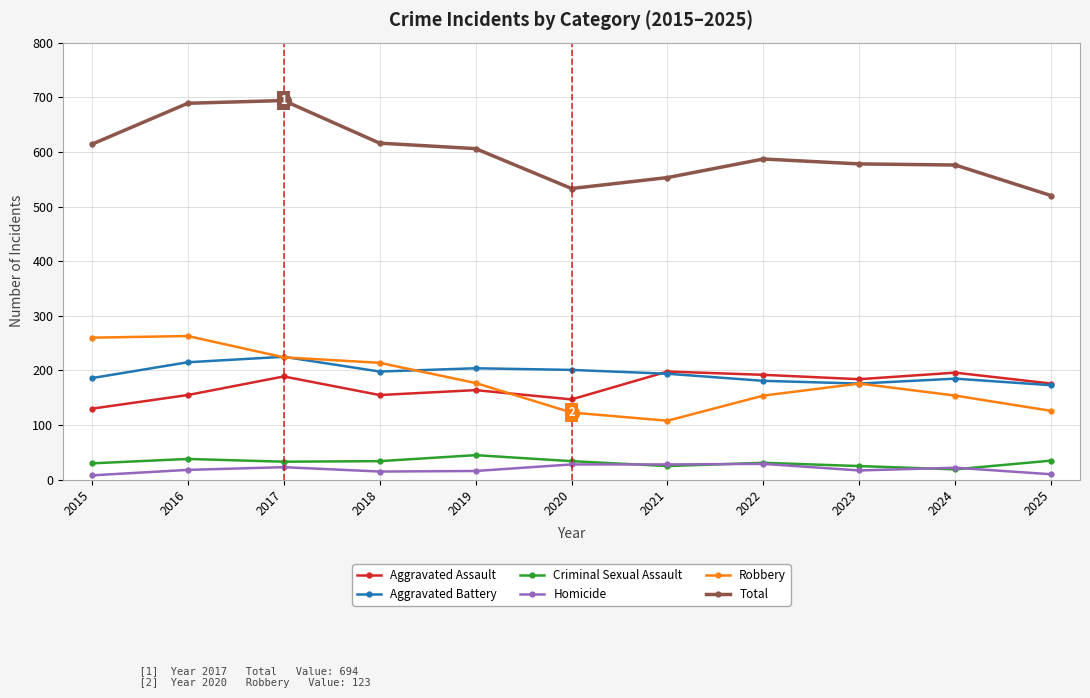

What is the total value across all series at 2021?

1106